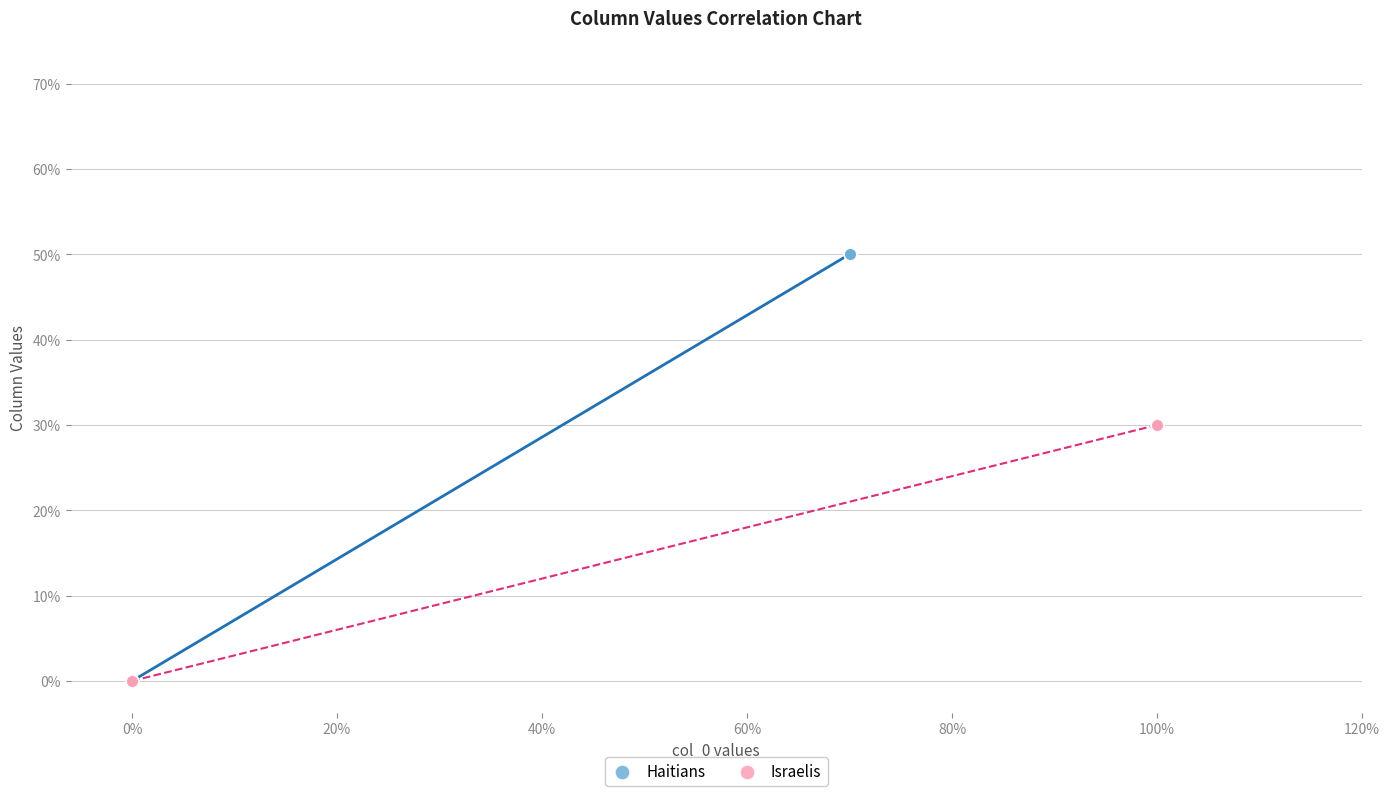

Which series reaches the maximum Y coordinate?

Haitians